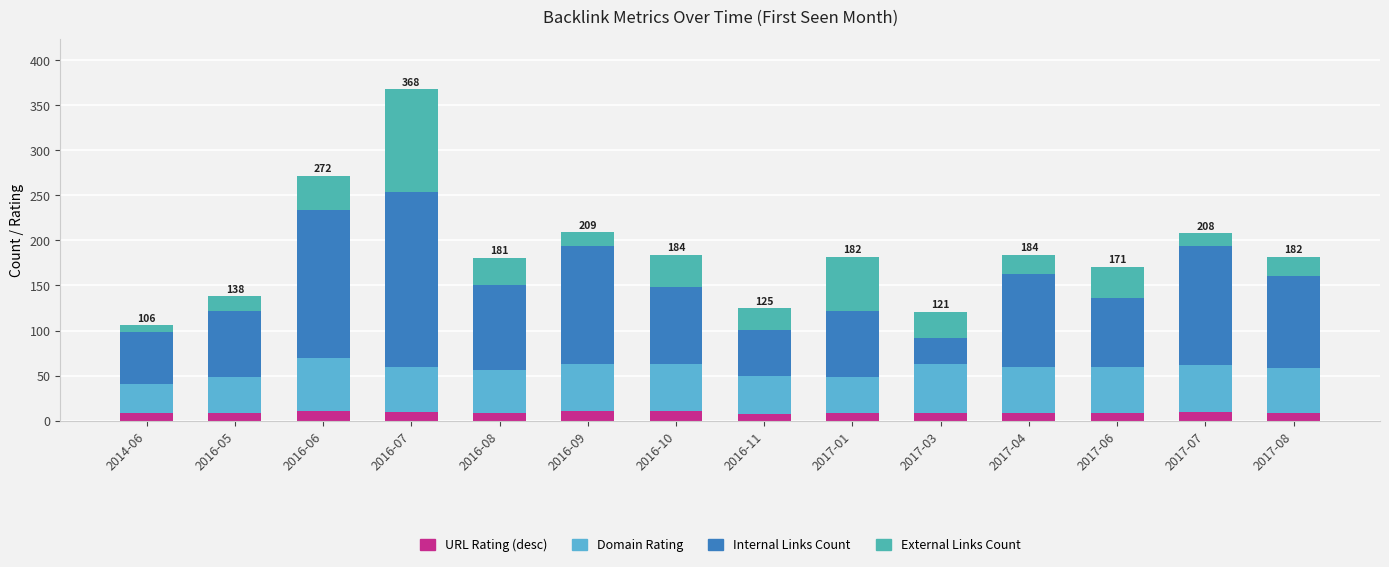

The value of URL Rating (desc) at 2017-08 is 9. True or false?

True